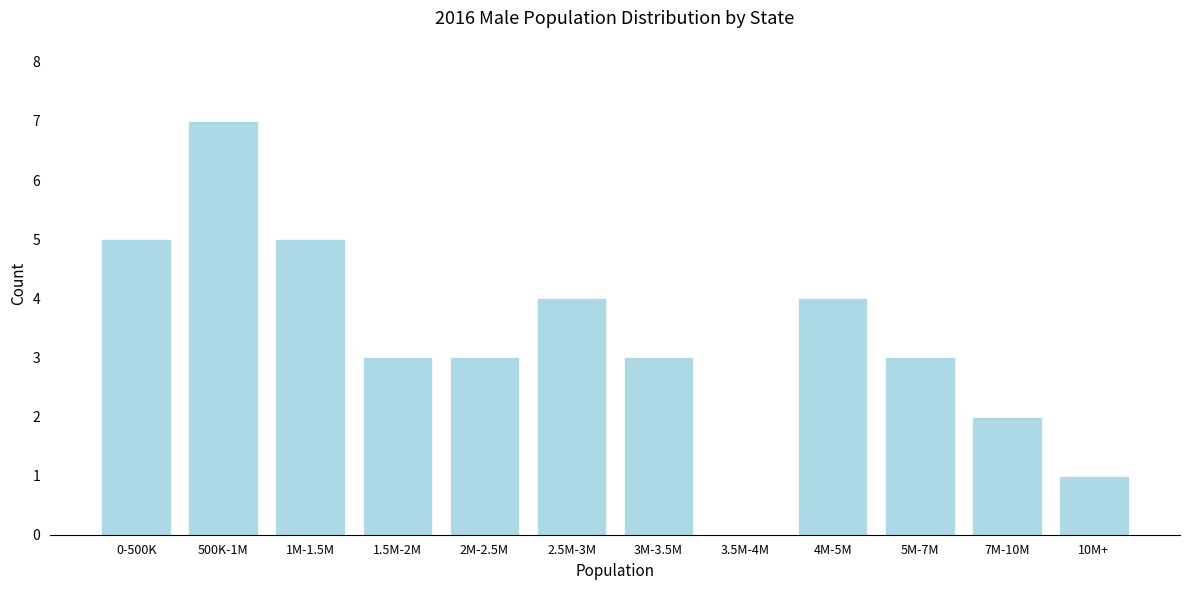

Reading right to left, extract all data points from this chart.

10M+=1	7M-10M=2	5M-7M=3	4M-5M=4	3.5M-4M=0	3M-3.5M=3	2.5M-3M=4	2M-2.5M=3	1.5M-2M=3	1M-1.5M=5	500K-1M=7	0-500K=5